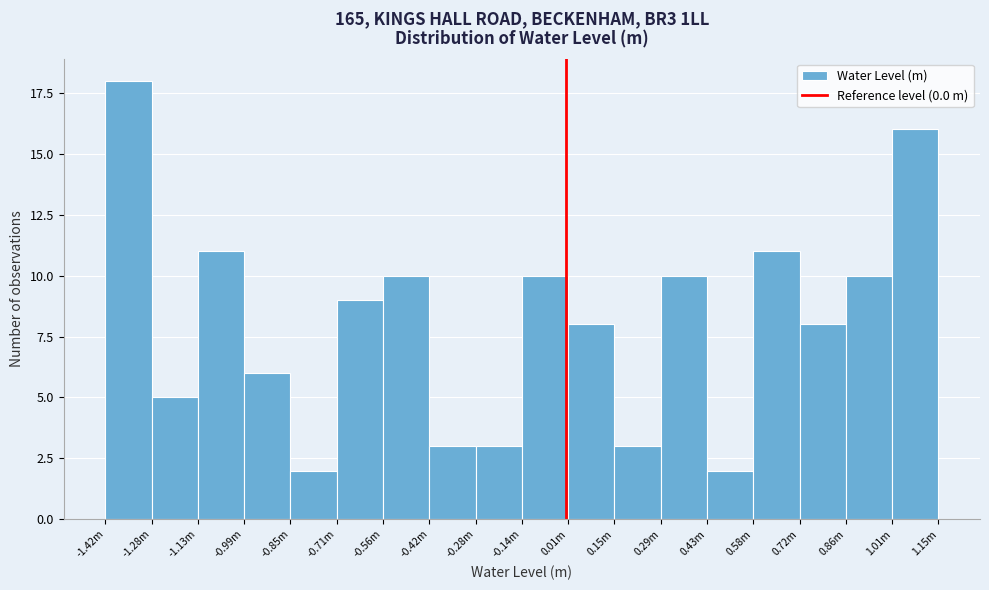

Reading left to right, extract all data points from this chart.

-1.42m=18	-1.28m=5	-1.13m=11	-0.99m=6	-0.85m=2	-0.71m=9	-0.56m=10	-0.42m=3	-0.28m=3	-0.14m=10	0.01m=8	0.15m=3	0.29m=10	0.43m=2	0.58m=11	0.72m=8	0.86m=10	1.01m=16